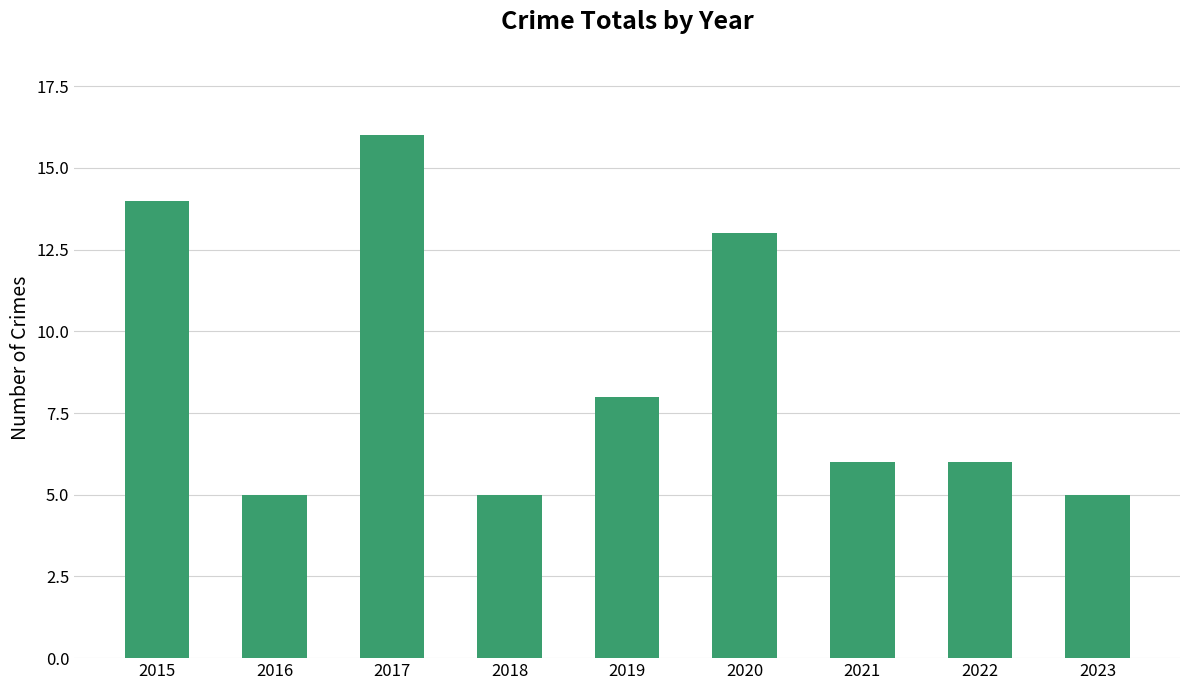

The value at 2019 is 2. True or false?

False